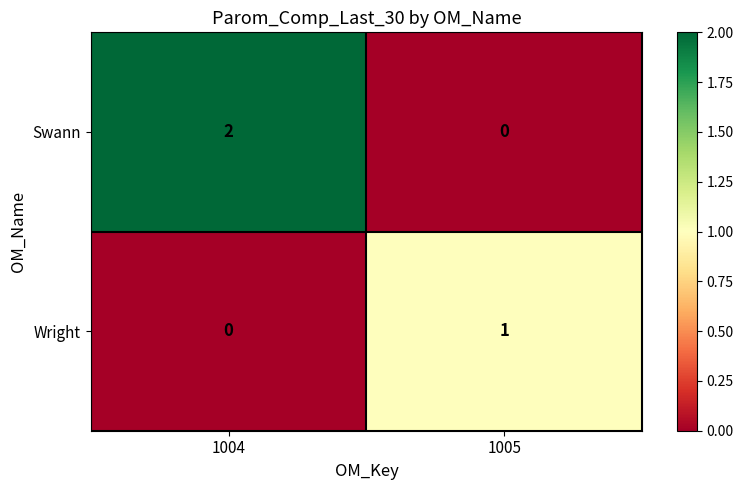

At 1004, list the series in order from largest to smallest.

Swann, Wright